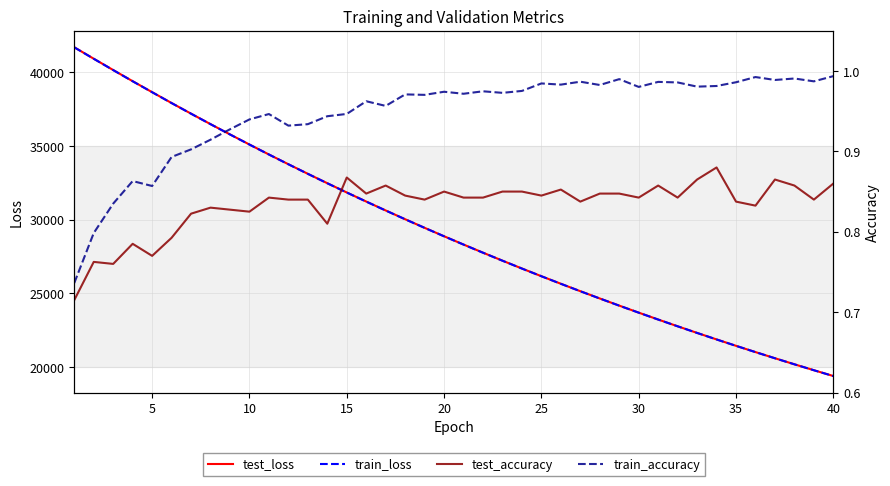

What is the lowest value of the train_loss series?

19398.2